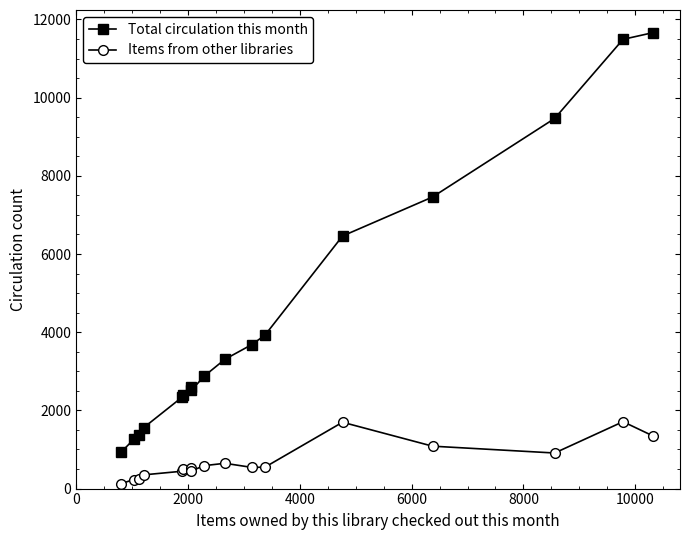

Rank the series by their maximum value, from lowest to highest.

Items from other libraries, Total circulation this month